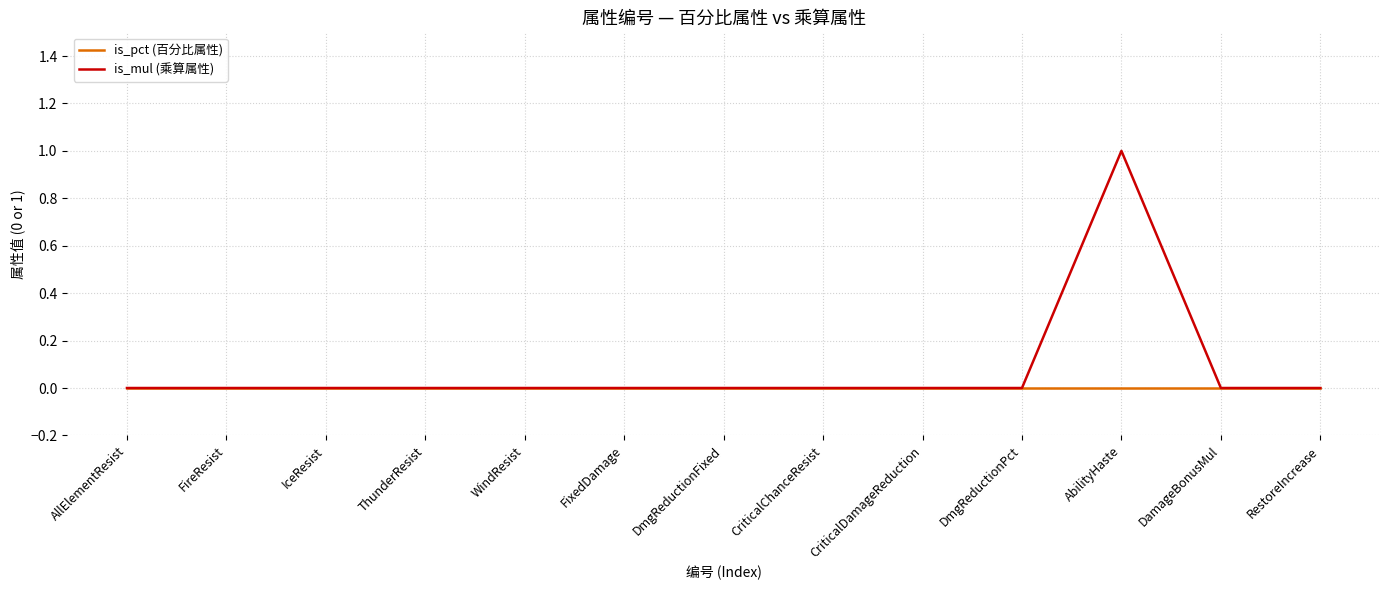

Which series has the largest range (max minus min)?

is_mul (乘算属性)